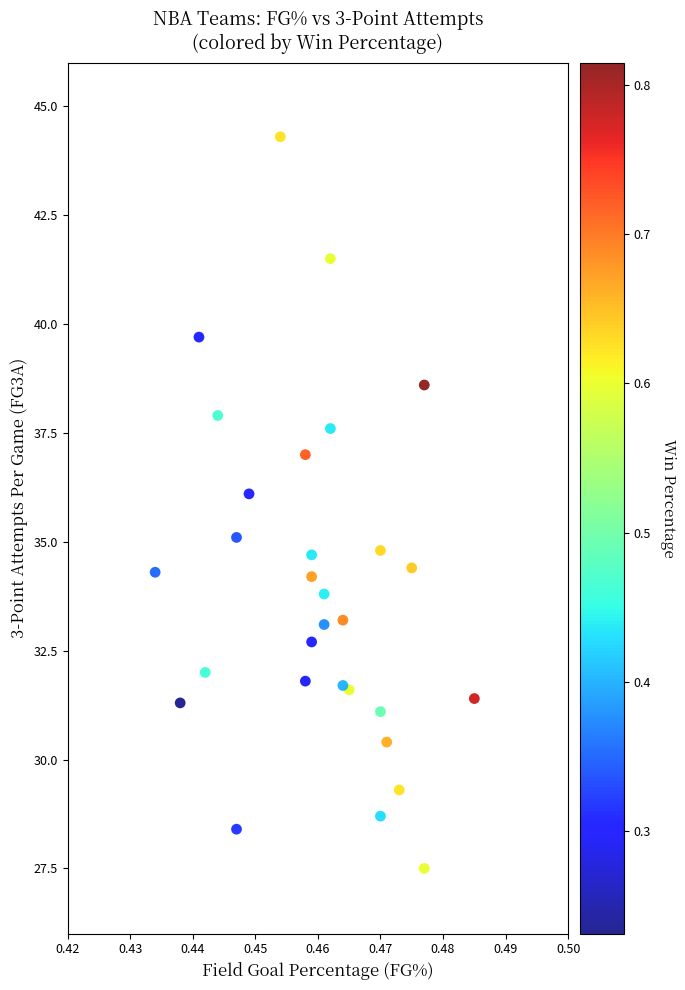

What is the range of Y values (max minus min)?

16.8